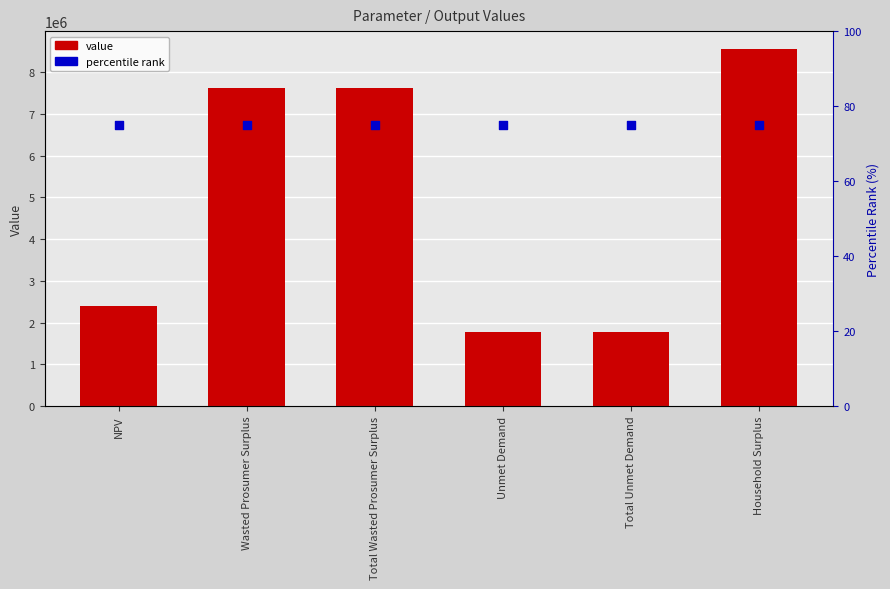

Which series has the largest total across all categories?

value